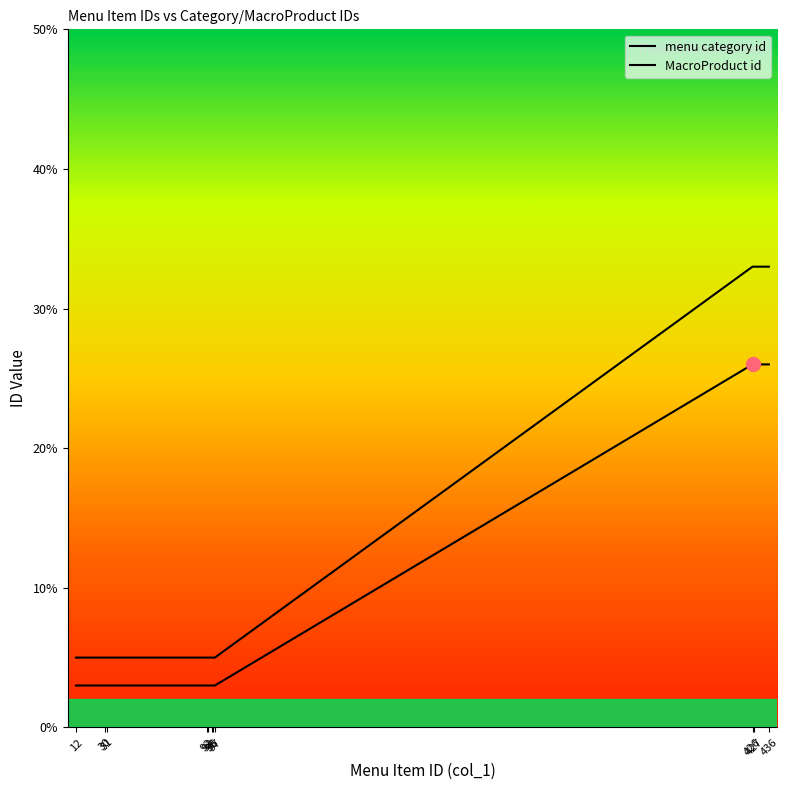

How many lines are shown in the chart?

2